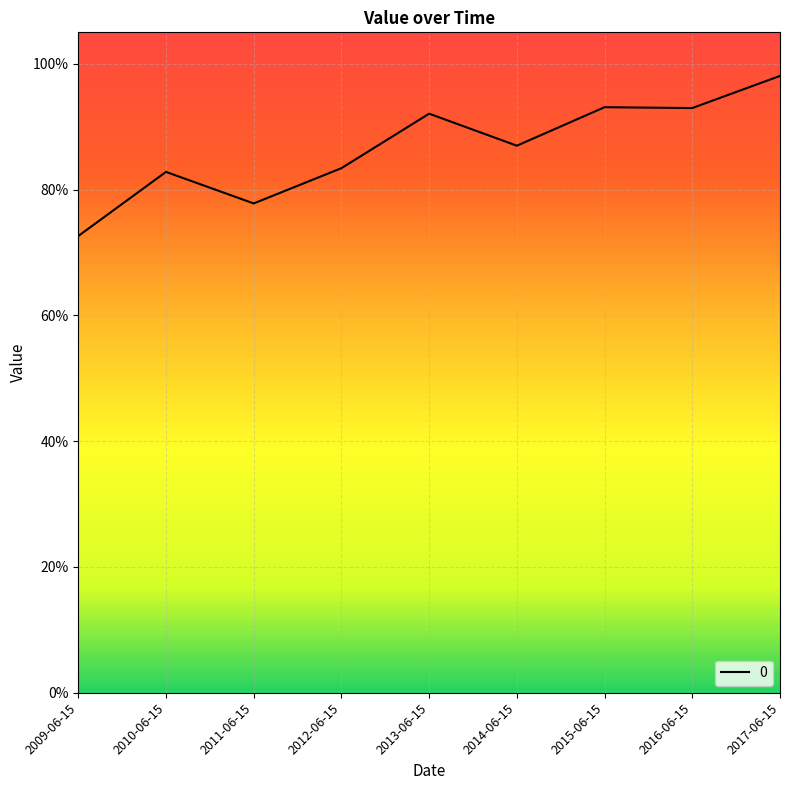

Does the chart have visible grid lines?

Yes